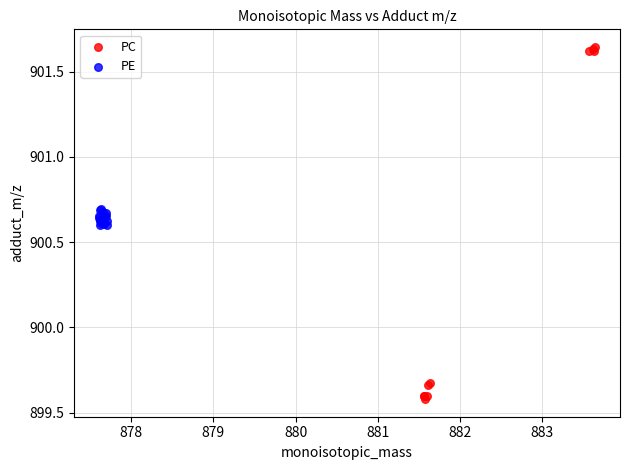

Which series reaches the maximum Y coordinate?

PC